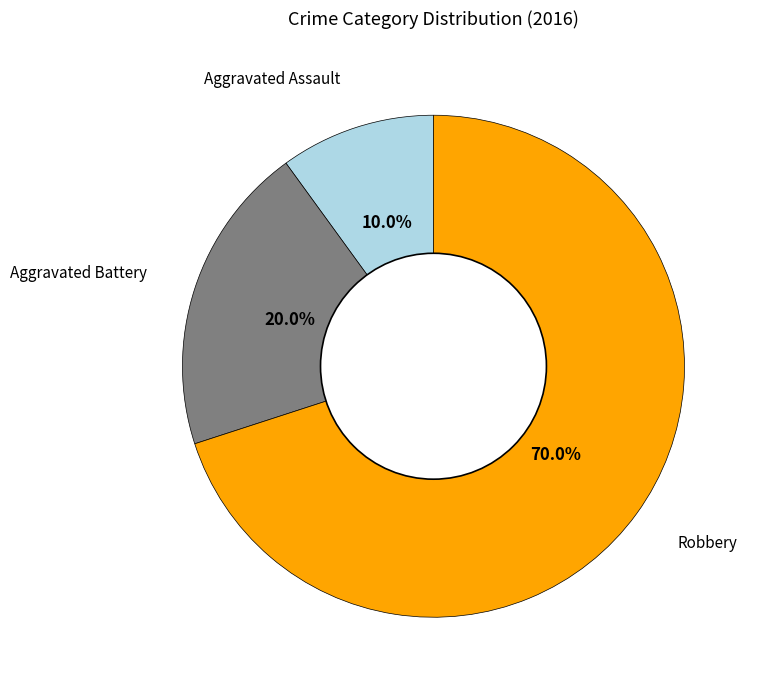

Does any single category account for the majority?

Yes